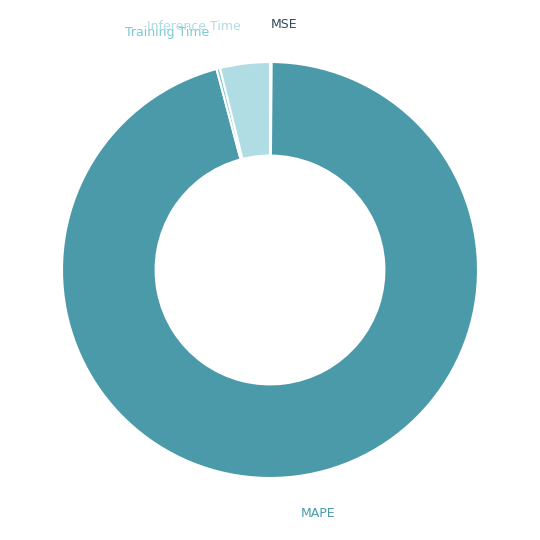

True or false: Inference Time accounts for 4% of the total.

True